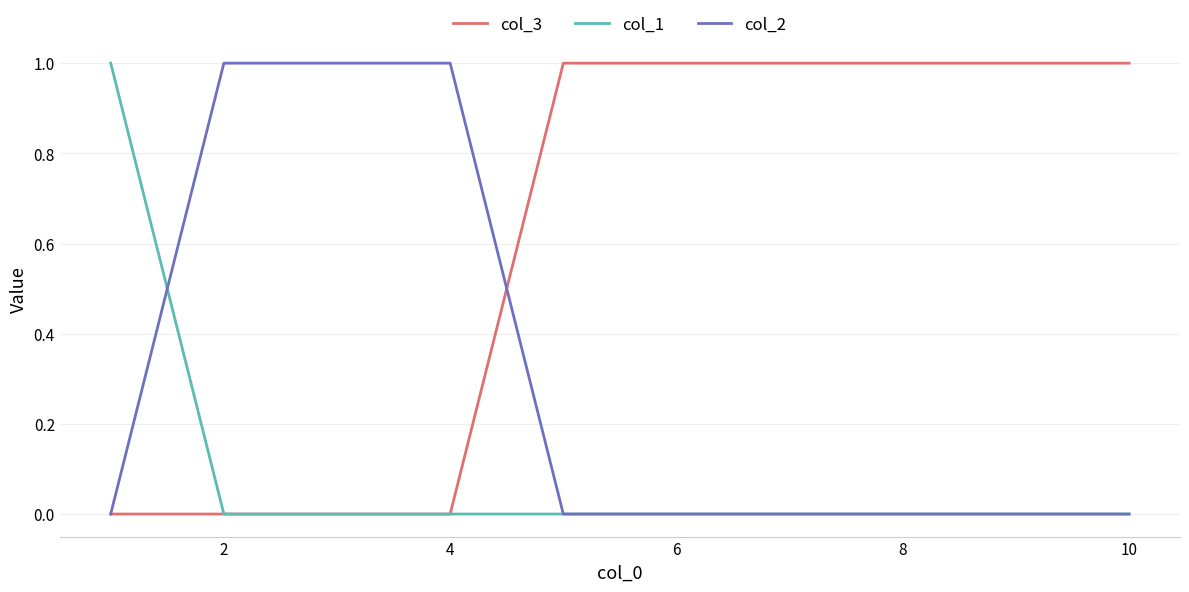

Count the col_2 values in the range 0 to 1.

10